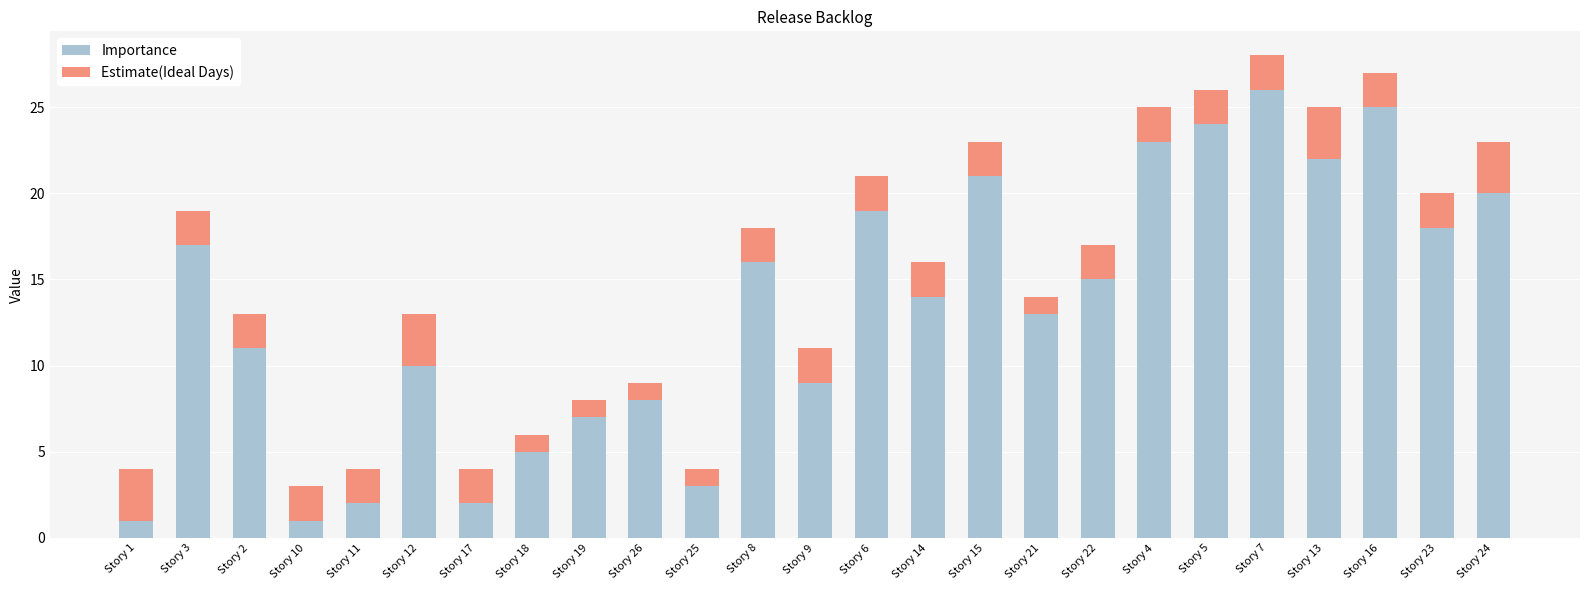

Is it true that Importance equals 3 at Story 26?

False